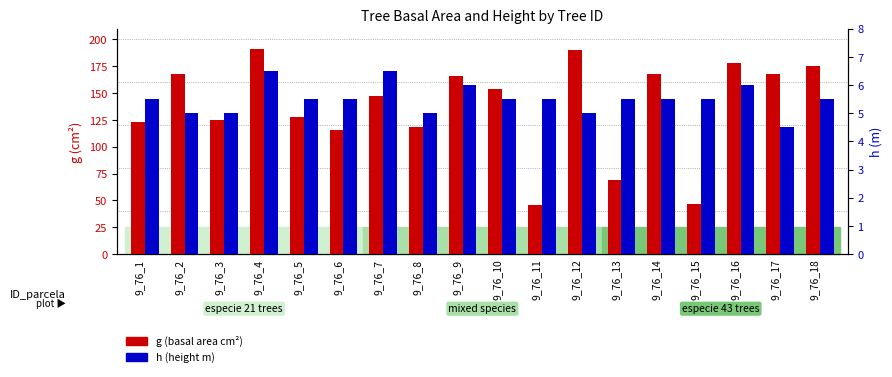

What are all the series names shown in the legend?

g (basal area cm²), h (height m)